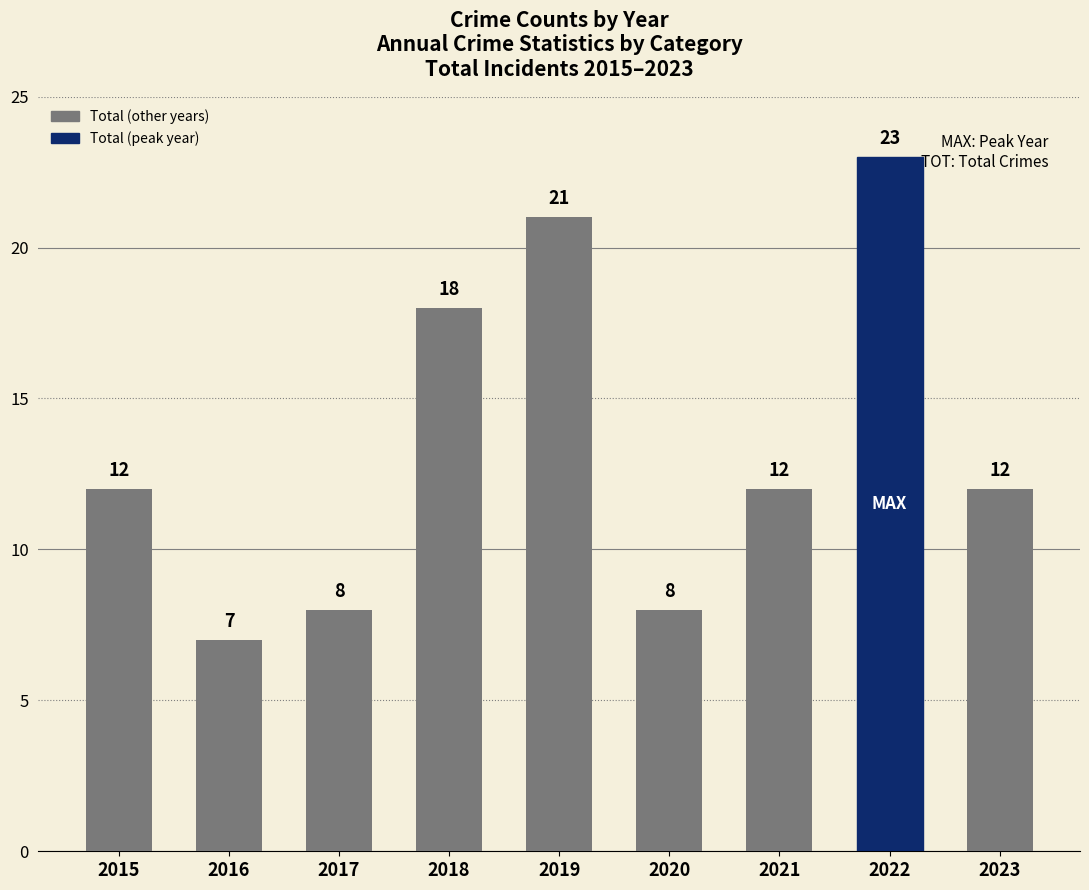

Which label corresponds to the largest value in the chart?

2022